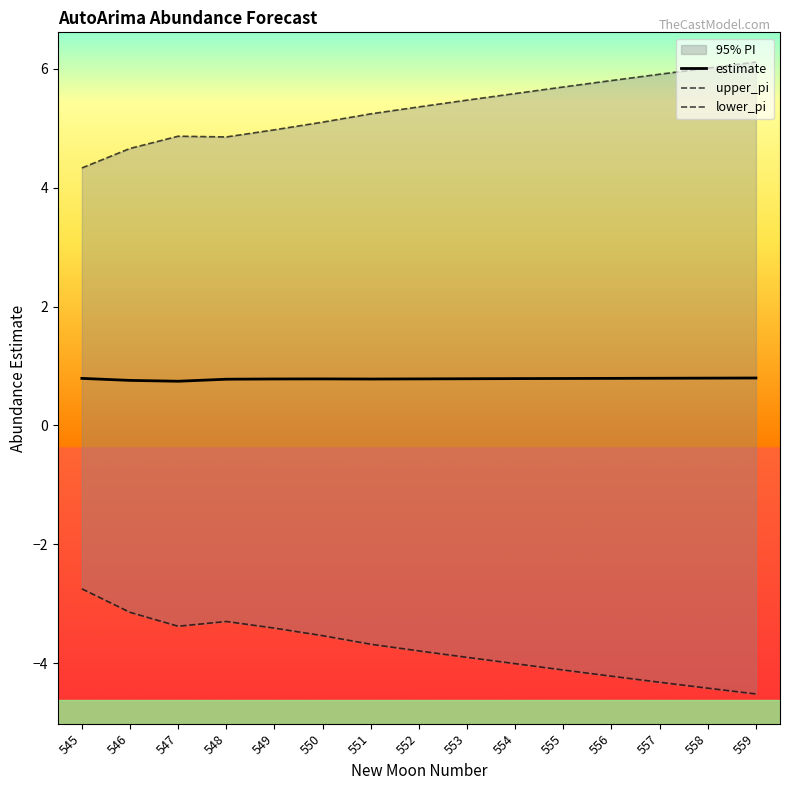

Which category has the lowest value in the upper_pi series?

545